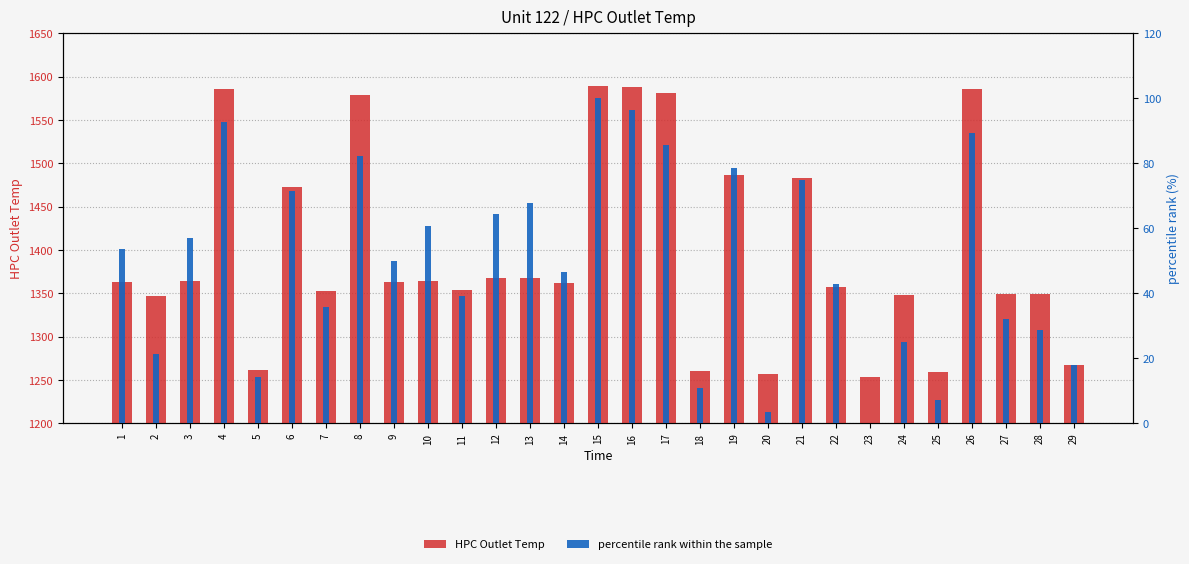

List the series in order of their peak value, lowest first.

percentile rank within the sample, HPC Outlet Temp